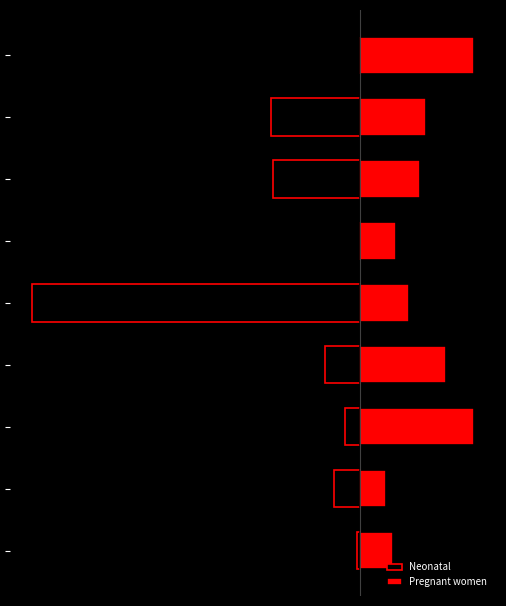

Does the chart contain any negative values?

Yes